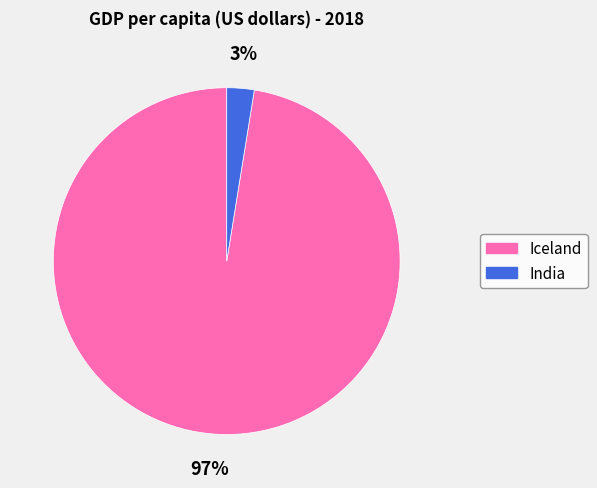

Is the sum of India and Iceland greater than half?

Yes